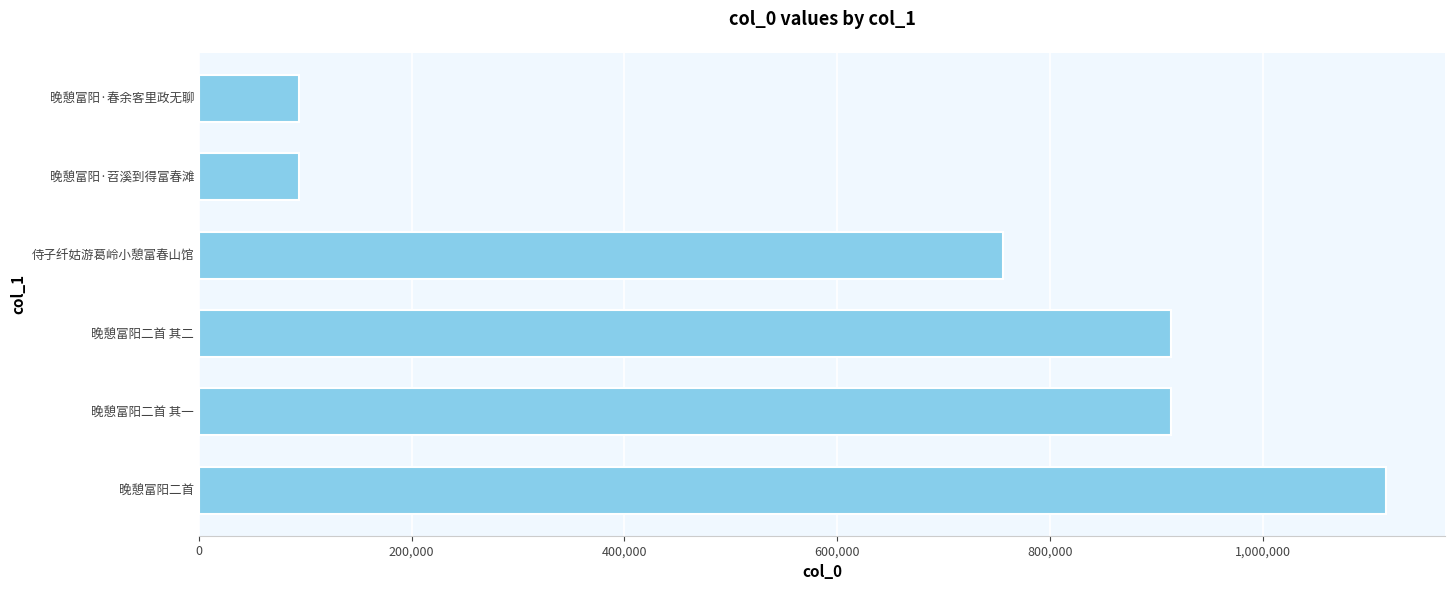

At which label is the value closest to 604590?

侍子纤姑游葛岭小憩富春山馆